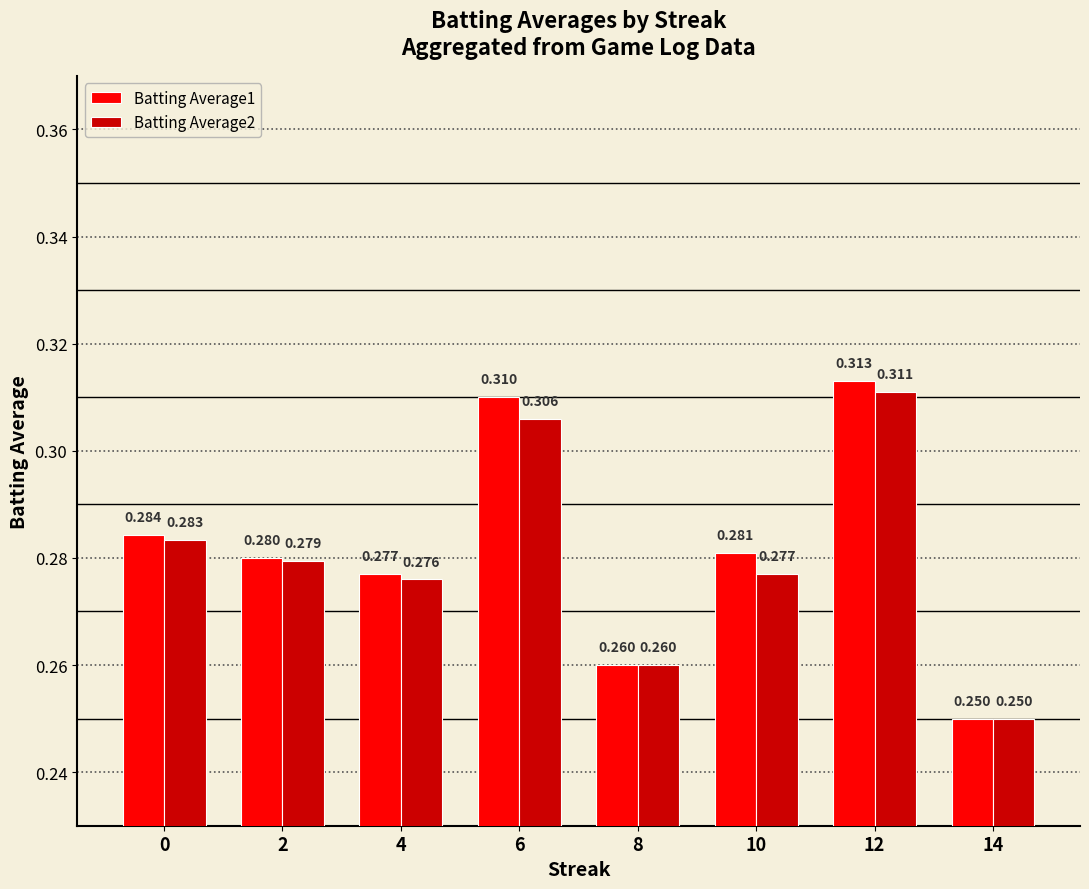

The Batting Average2 series shows 0.1 at 4. True or false?

False